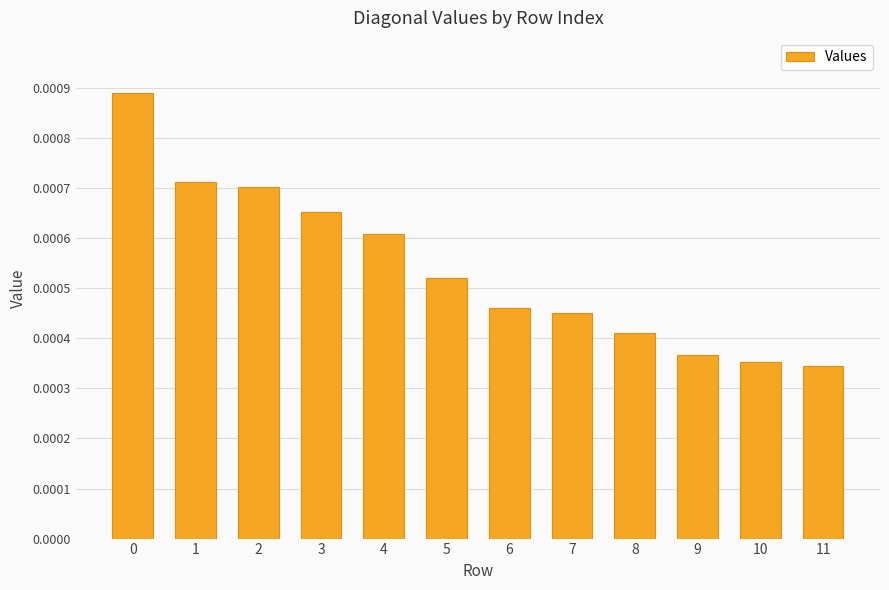

Count the number of data series in this chart.

1